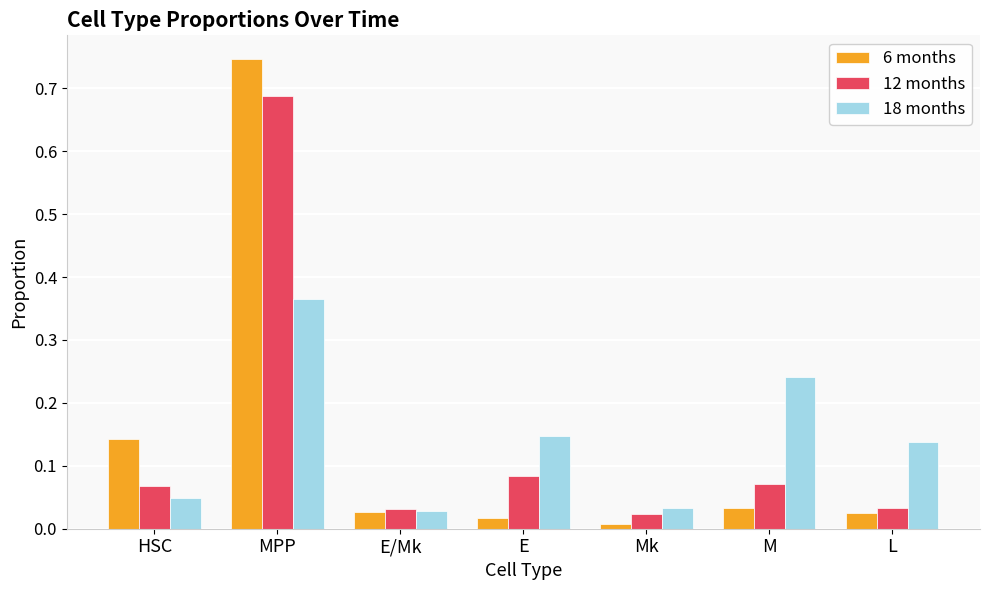

At how many categories does at least one series exceed 0?

7